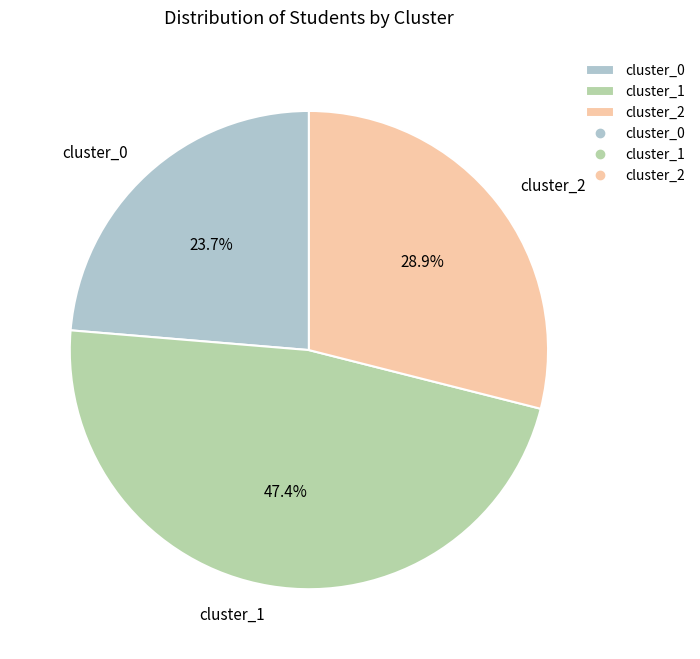

What is the ratio of the value at cluster_2 to the value at cluster_0?

1.2